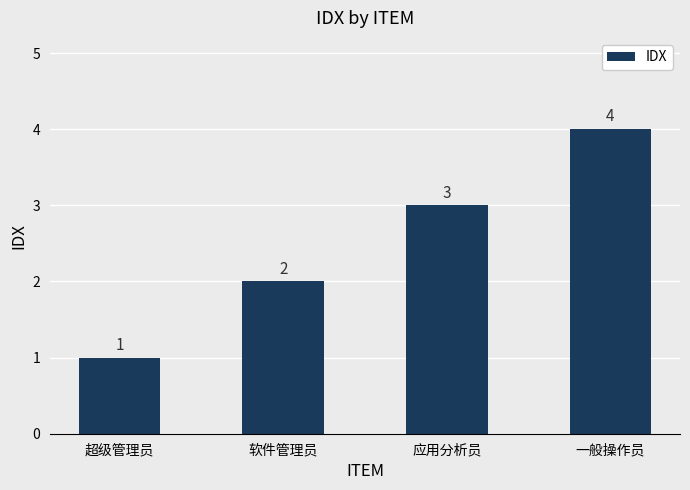

Rank the categories by value from lowest to highest.

超级管理员, 软件管理员, 应用分析员, 一般操作员